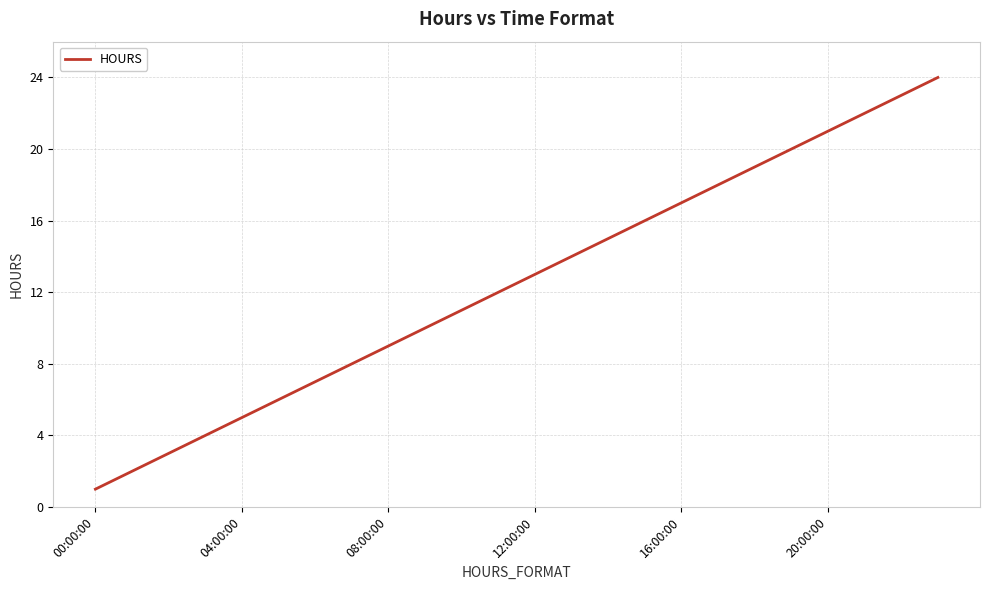

What is the difference between the maximum and minimum values?

23